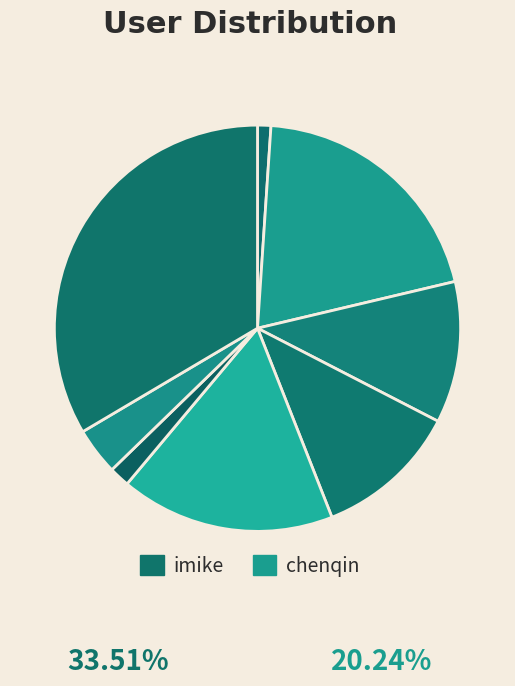

Count the number of slices in the pie.

8